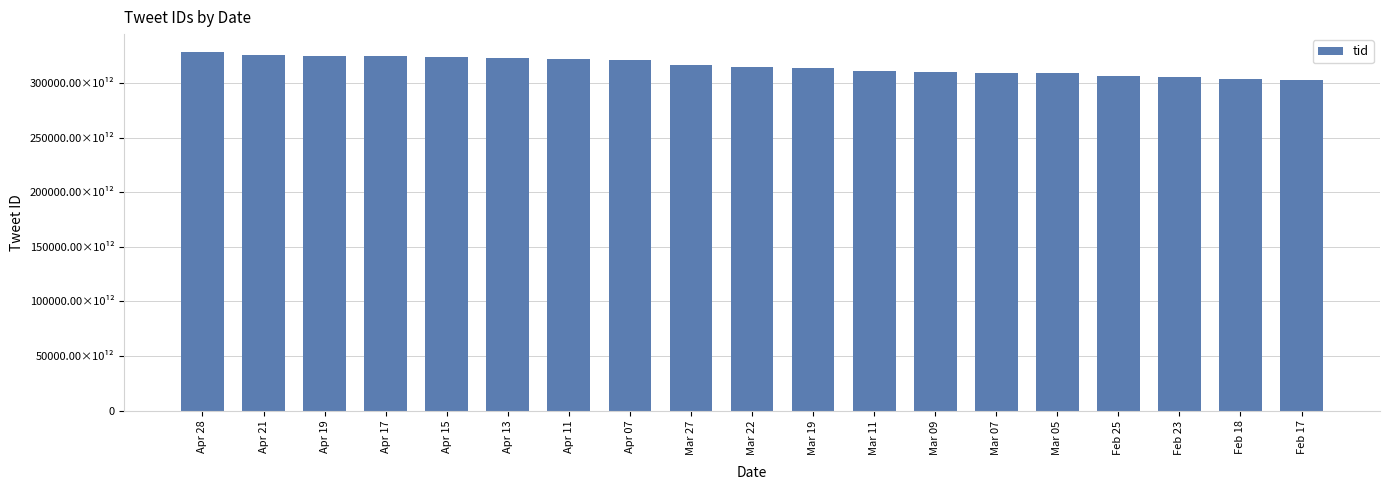

At which category does the chart reach its minimum across all series?

Feb 17